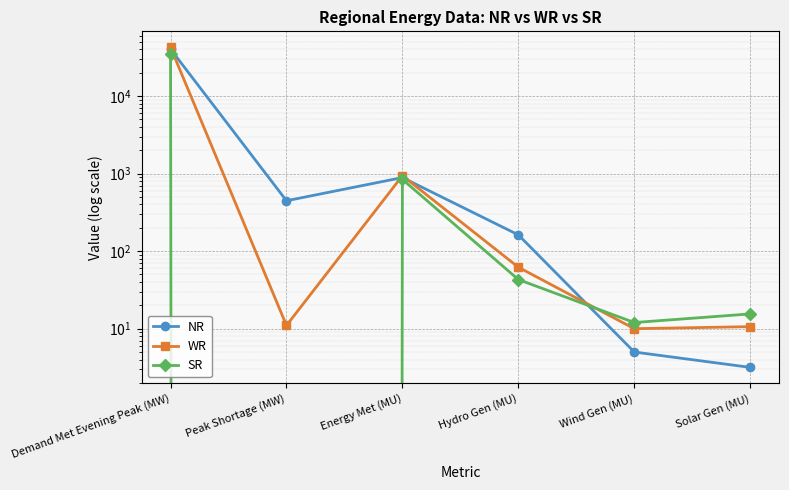

Which series has the largest range (max minus min)?

WR